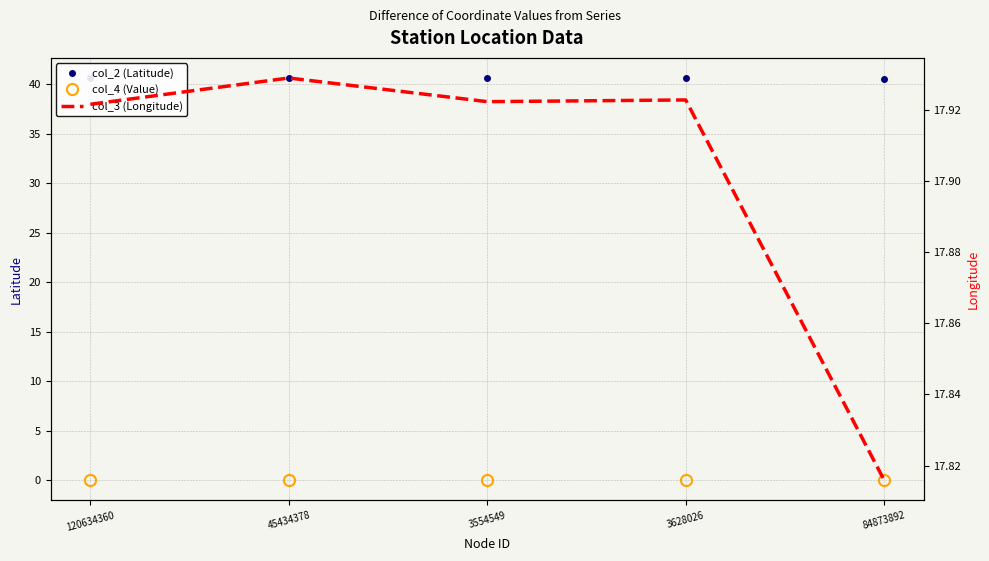

What position from the left is 3554549?

3